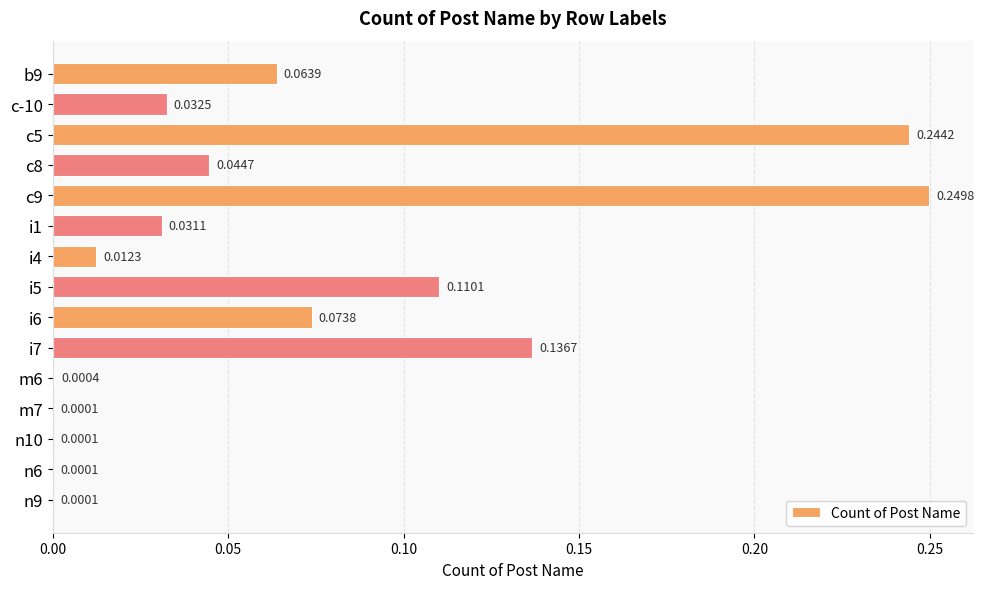

What is the sum of all values?

1.0